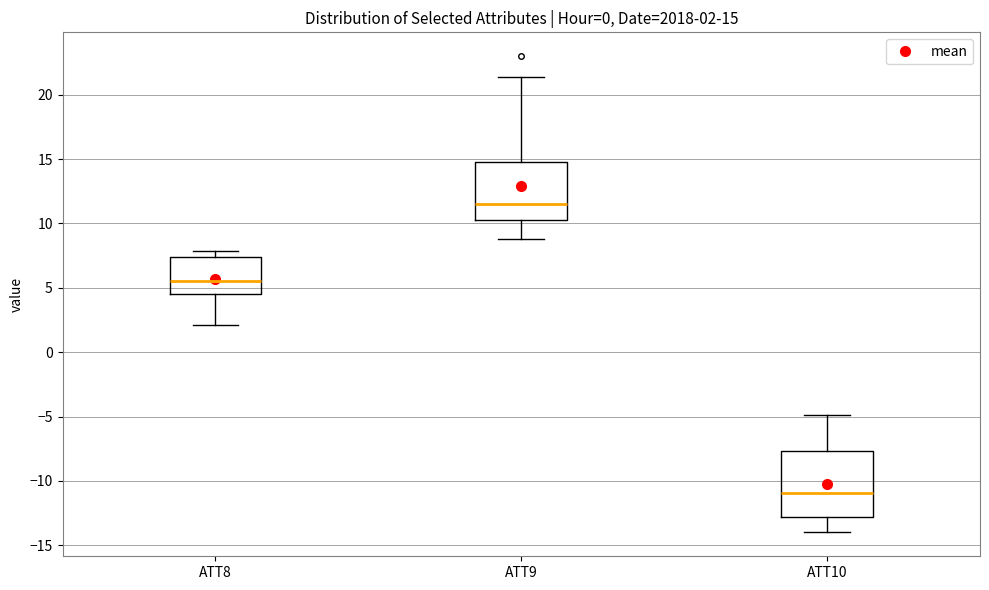

Comparing the boxes themselves (not the whiskers), which one is the tallest?

ATT10